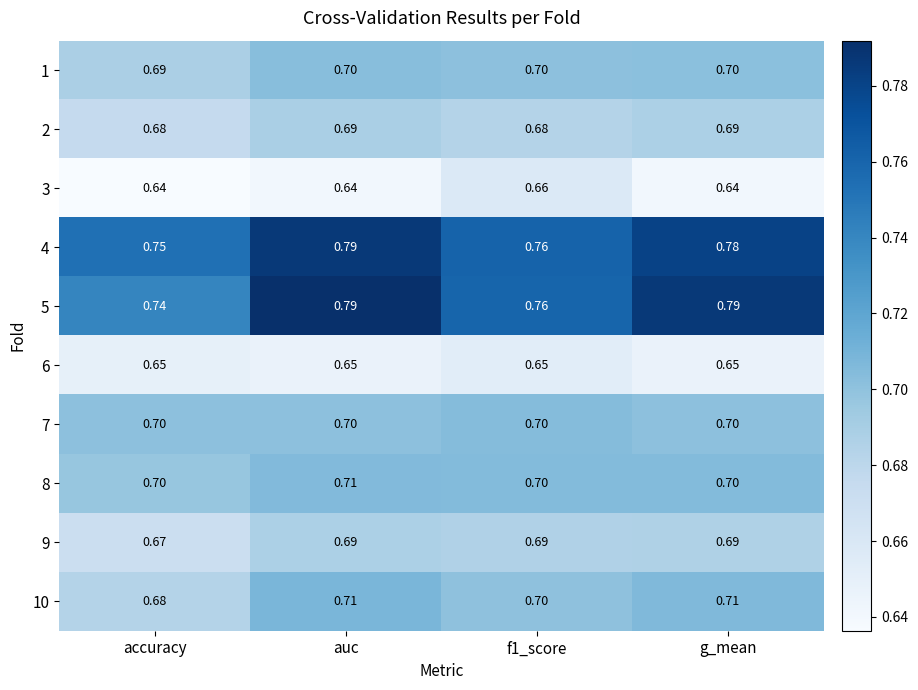

Where is 1 nearest to the value 0?

accuracy